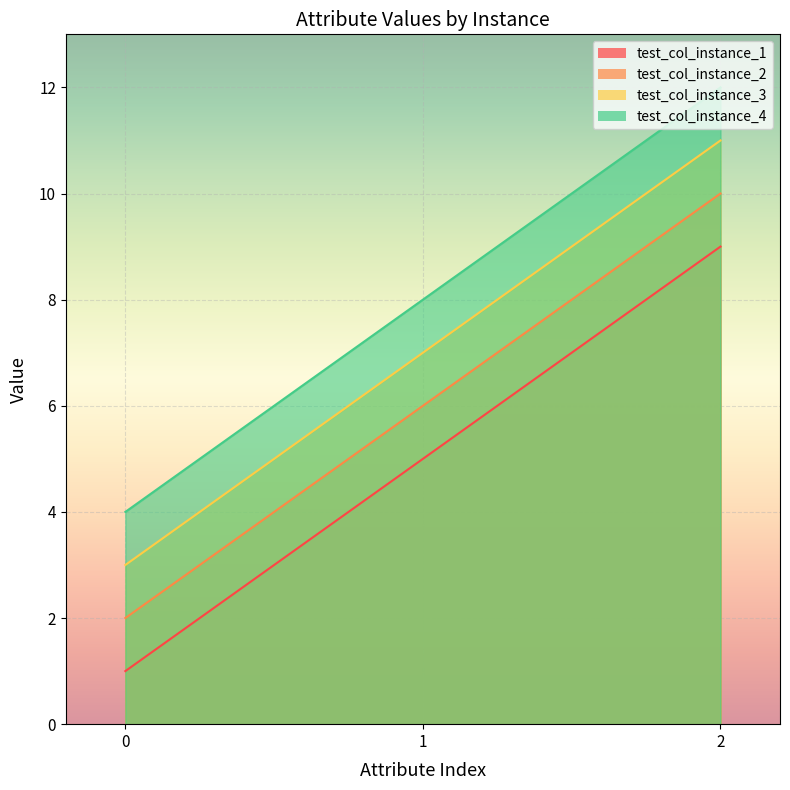

Rank the categories by test_col_instance_1 value from highest to lowest.

2, 1, 0